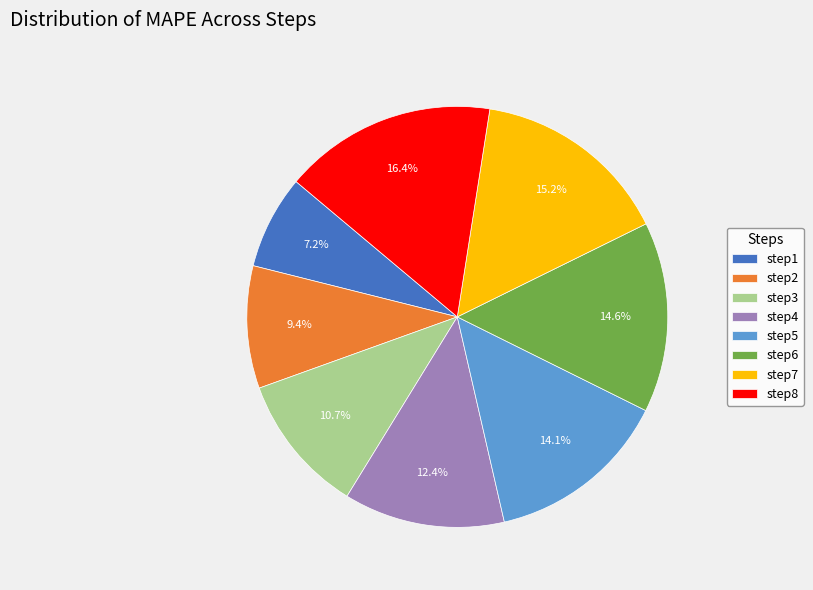

How many slices are in this pie chart?

8